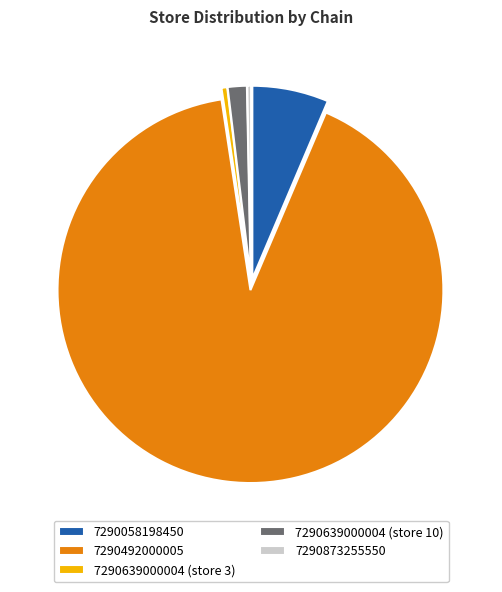

What is the largest slice in the pie chart?

7290492000005